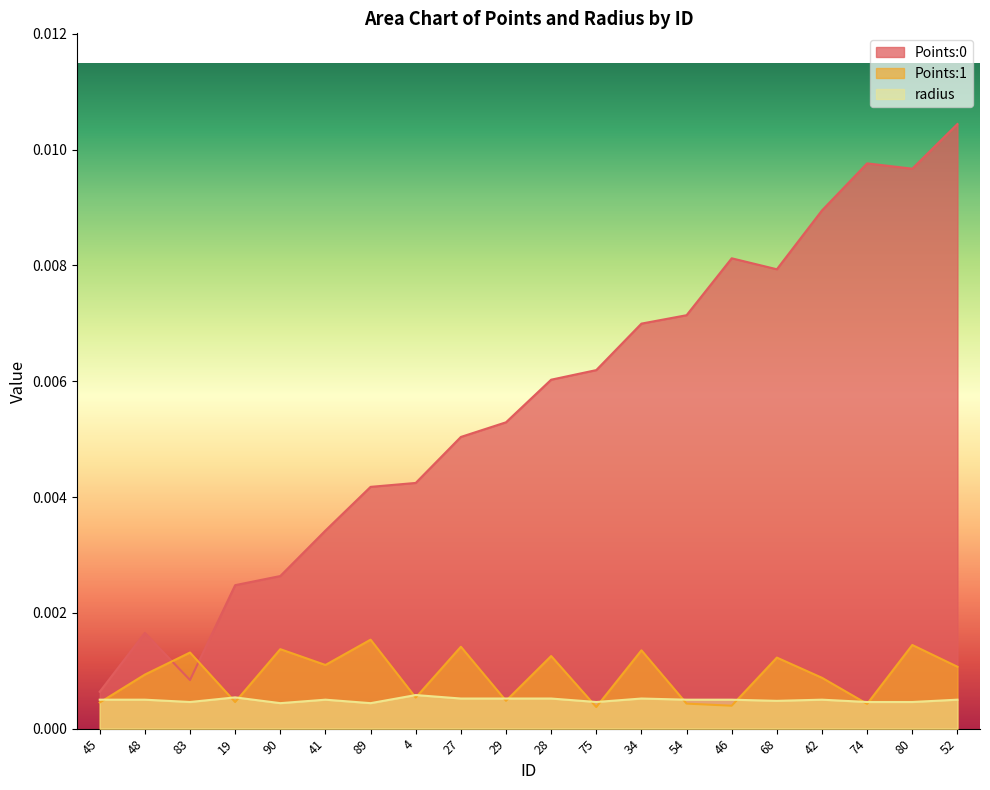

What are all the series names shown in the legend?

Points:0, Points:1, radius